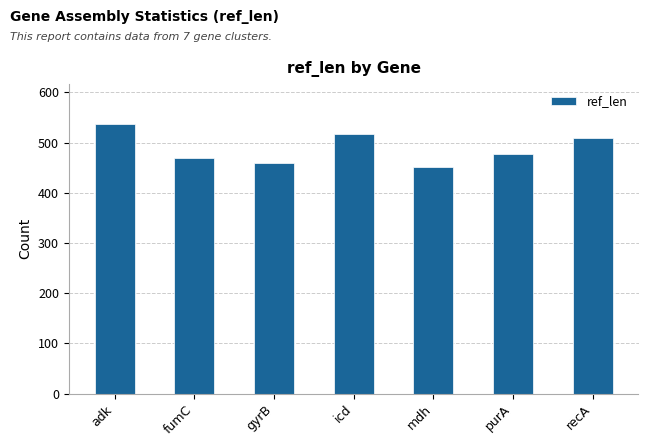

Reading right to left, list all the values displayed in this chart.

510	478	452	518	460	469	536